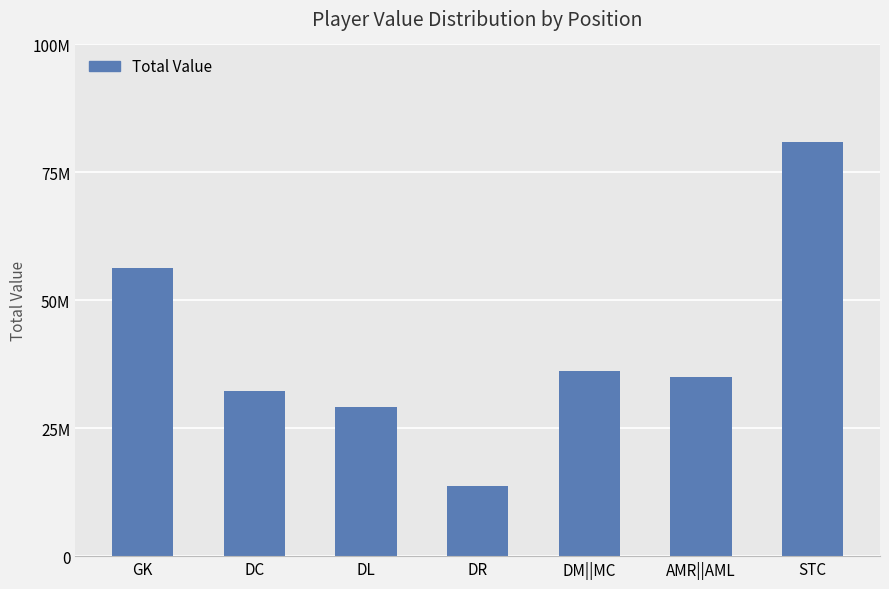

At which category does the chart reach its peak across all series?

STC